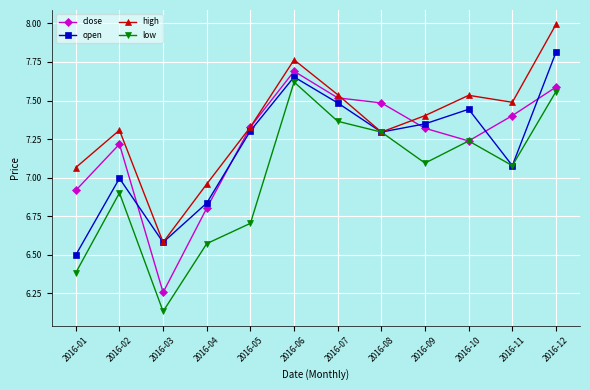

Which series has the widest spread of values?

low